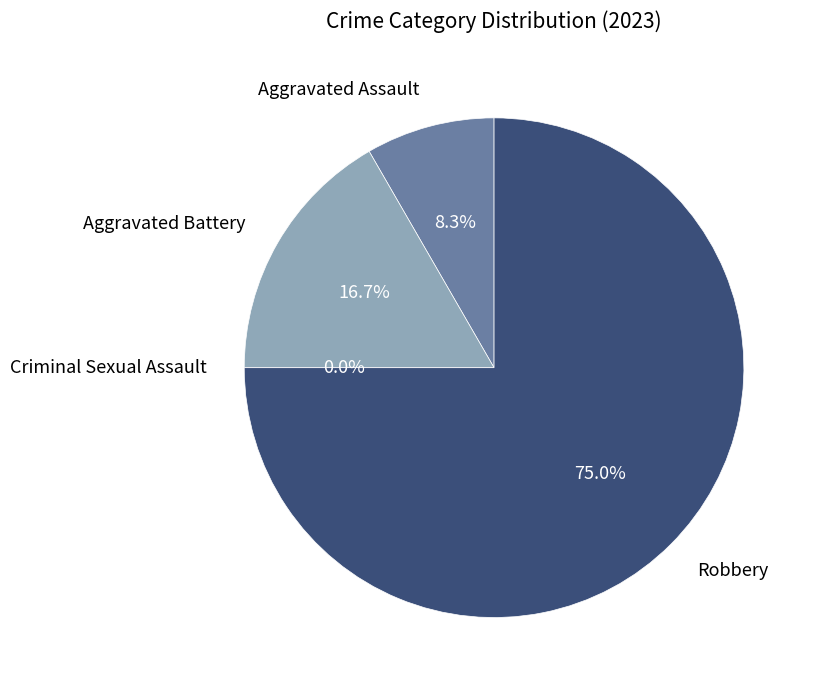

What percentage do Criminal Sexual Assault and Robbery together represent?

75.0%